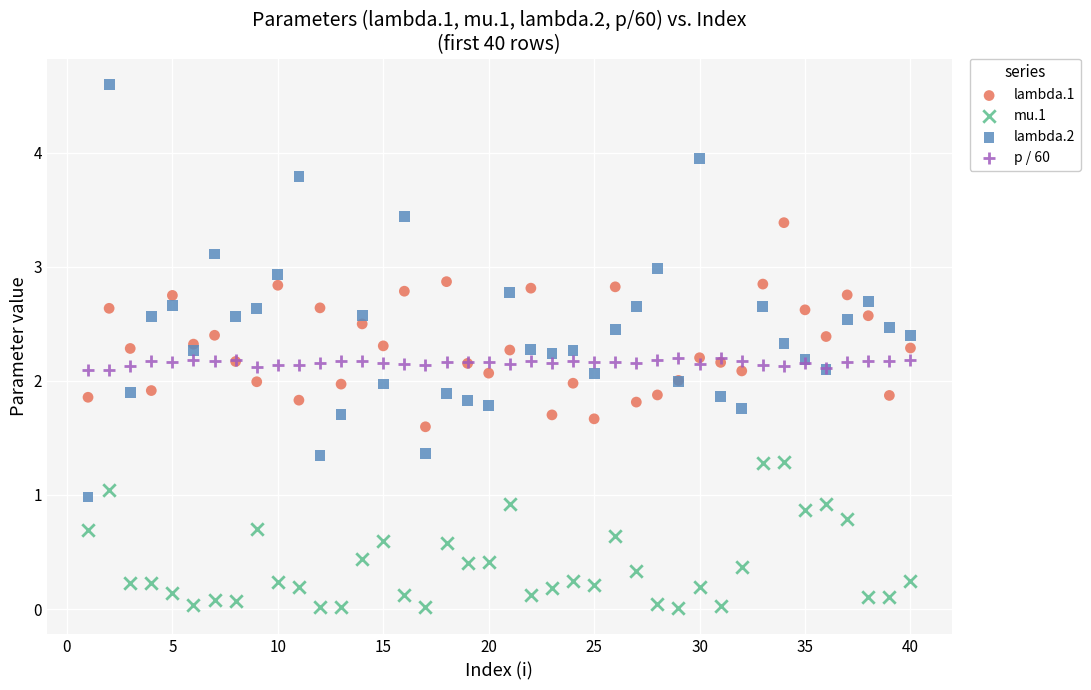

Which series reaches the minimum Y coordinate?

mu.1